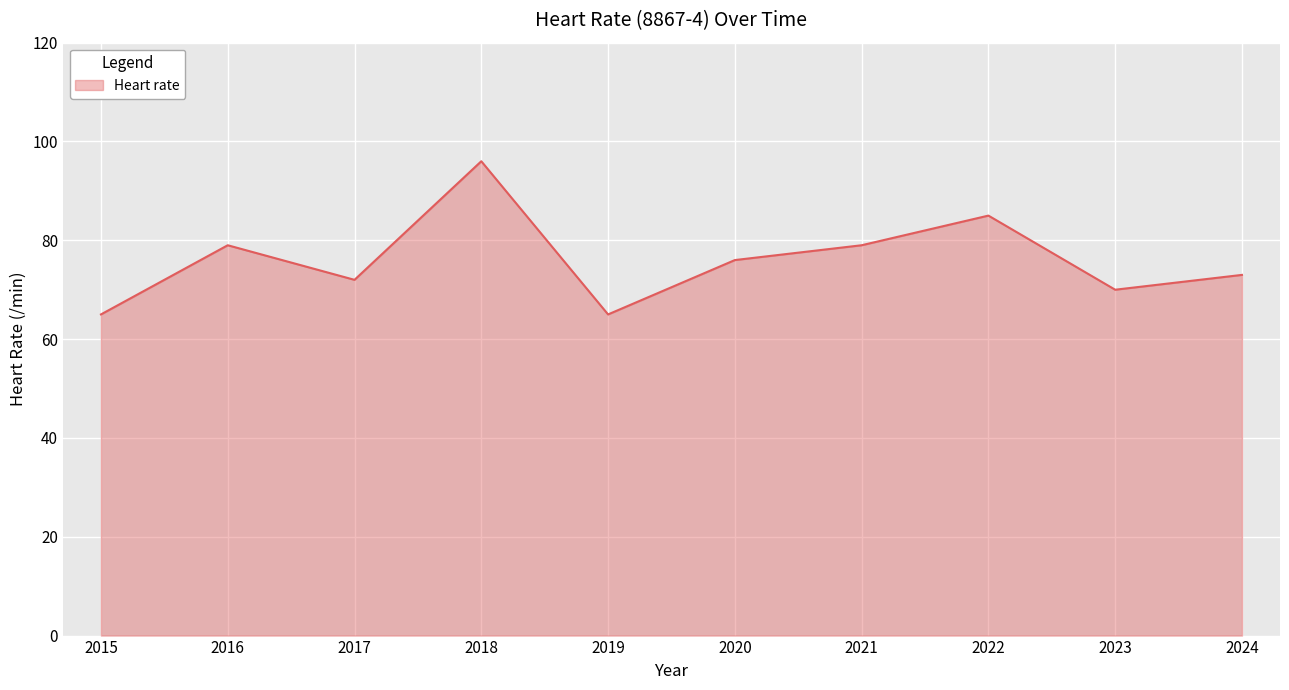

True or false: the data has more than 0 interior local peaks.

True